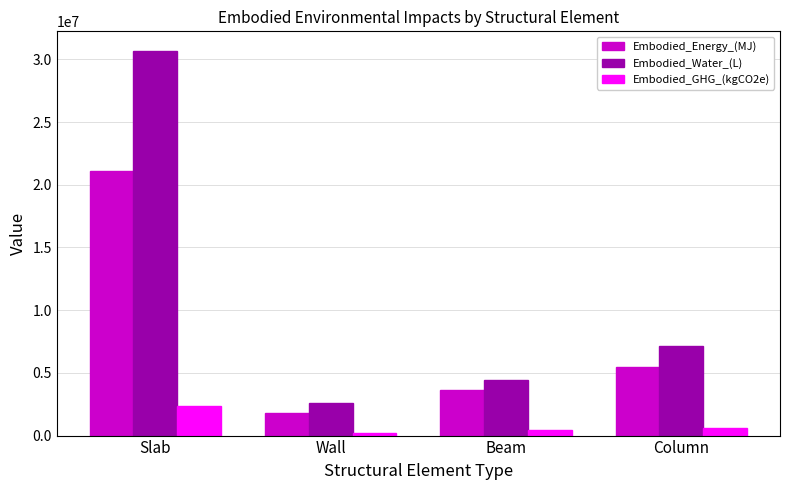

The Embodied_Energy_(MJ) series shows 3609472.7 at Beam. True or false?

True